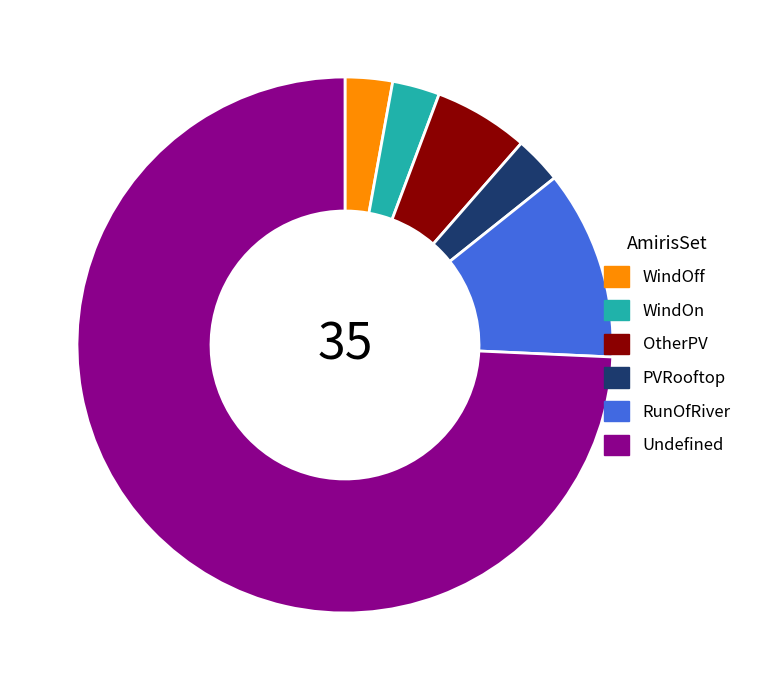

Which has a higher value, OtherPV or Undefined?

Undefined